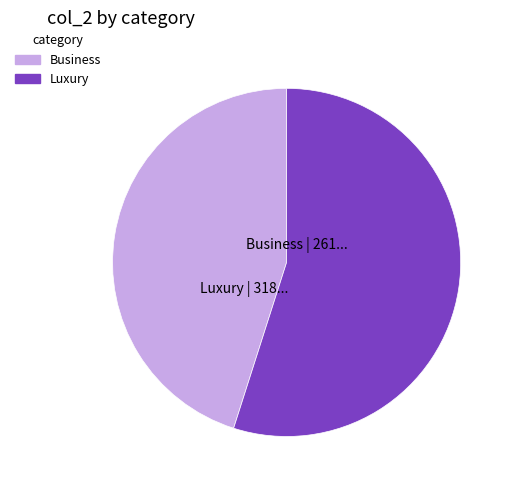

Between Business and Luxury, which is larger?

Luxury